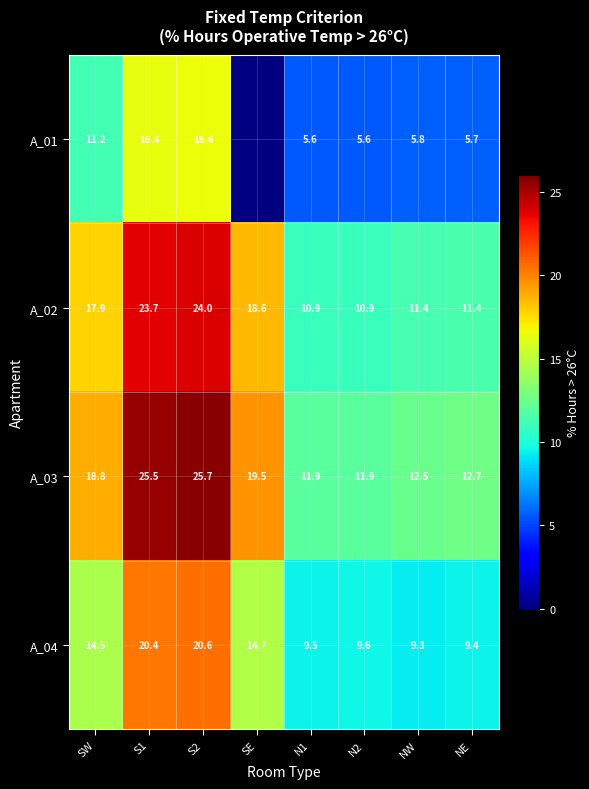

Which category has the highest value in the A_02 series?

S2